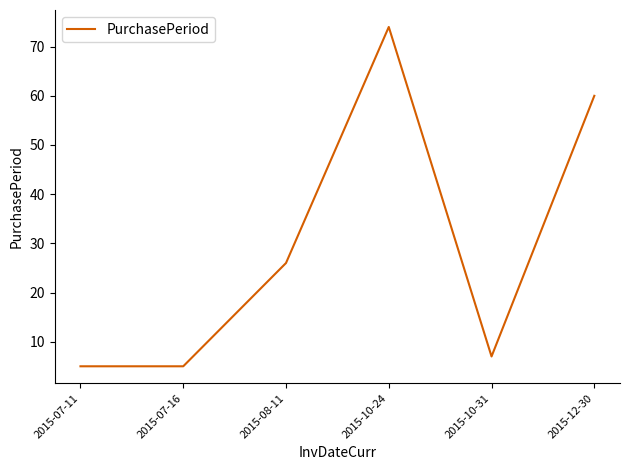

How many categories are shown in the chart?

6